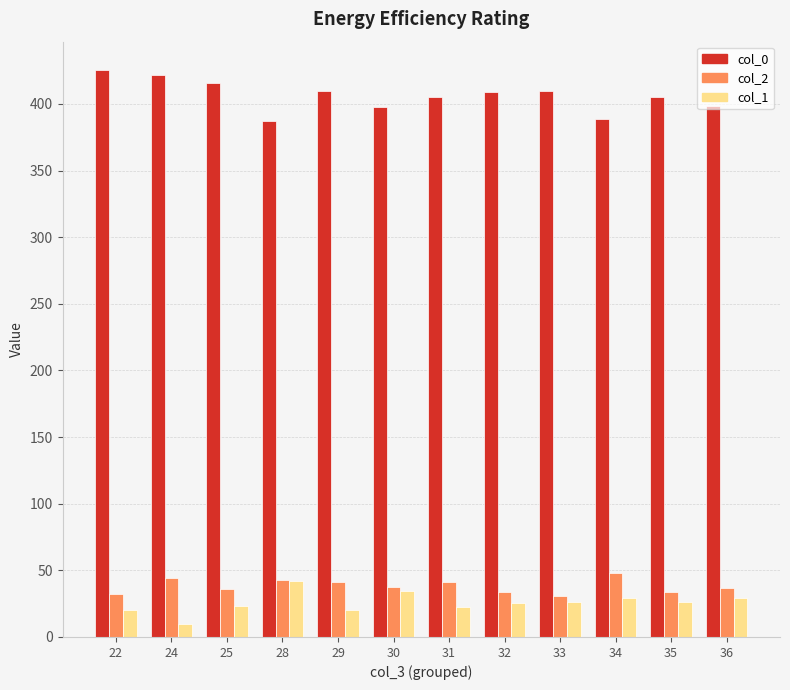

Rank the series by their maximum value, from highest to lowest.

col_0, col_2, col_1